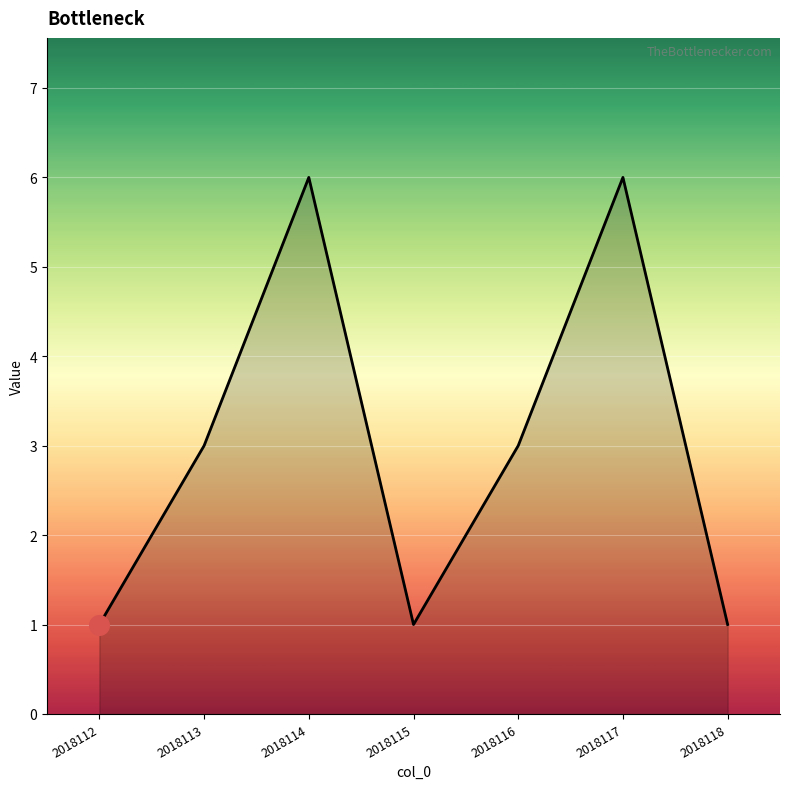

What is the change in value from 2018117 to 2018118?

-5